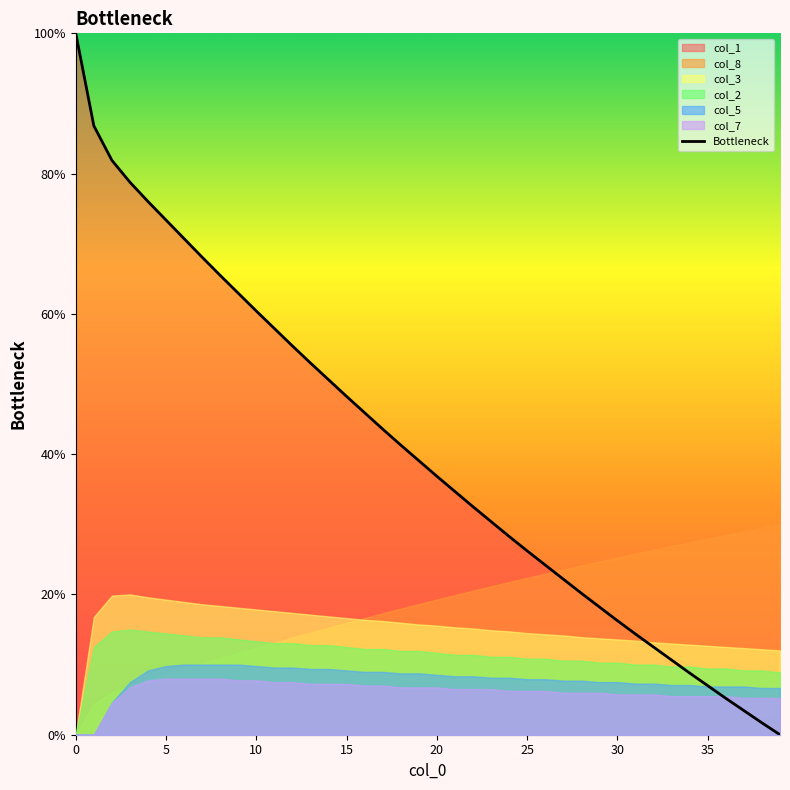

Is it true that Bottleneck equals 73.4 at 5?

True